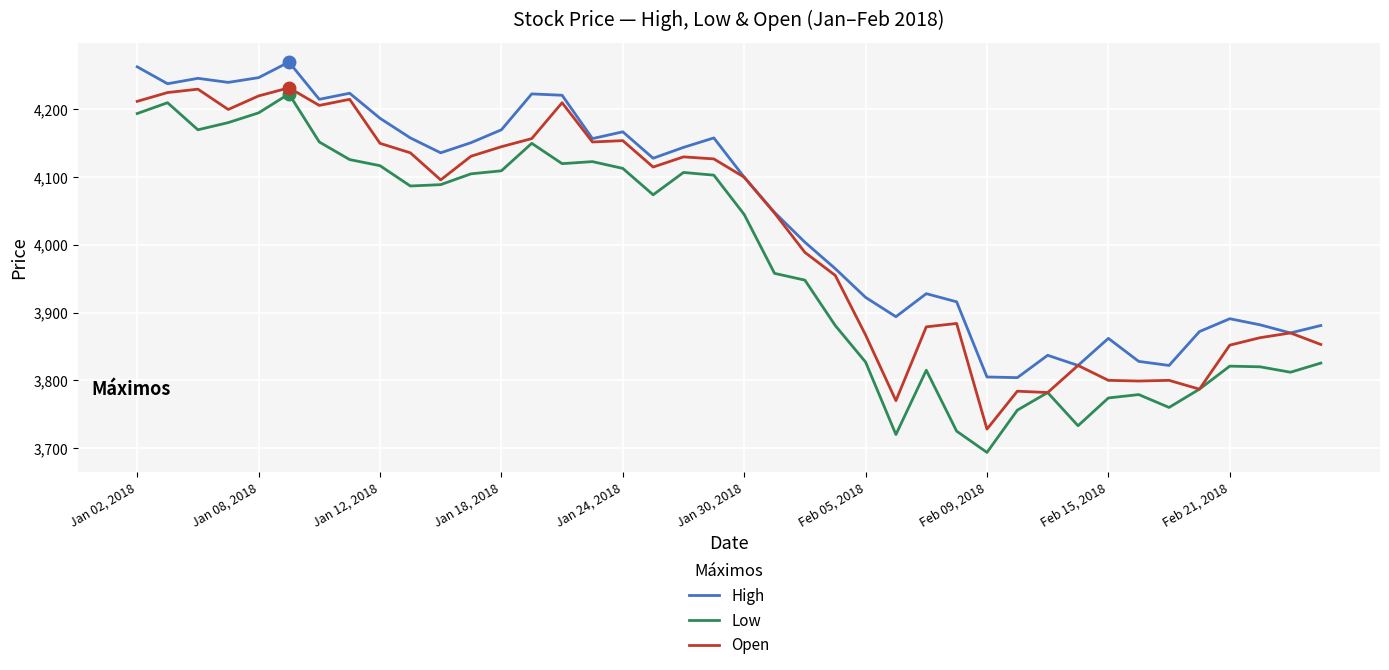

The Open series shows 2531.4 at Jan 24, 2018. True or false?

False